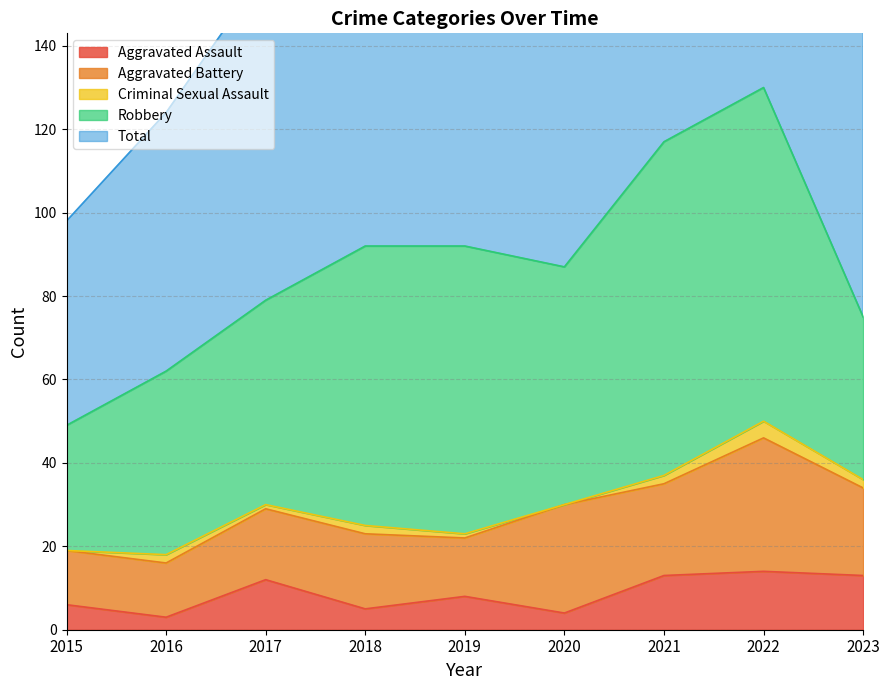

Reading right to left, transcribe all the data shown in this chart.

Aggravated Assault: 13	14	13	4	8	5	12	3	6
Aggravated Battery: 21	32	22	26	14	18	17	13	13
Criminal Sexual Assault: 2	4	2	0	1	2	1	2	0
Robbery: 39	80	80	57	69	67	49	44	30
Total: 76	130	118	88	92	92	79	62	49